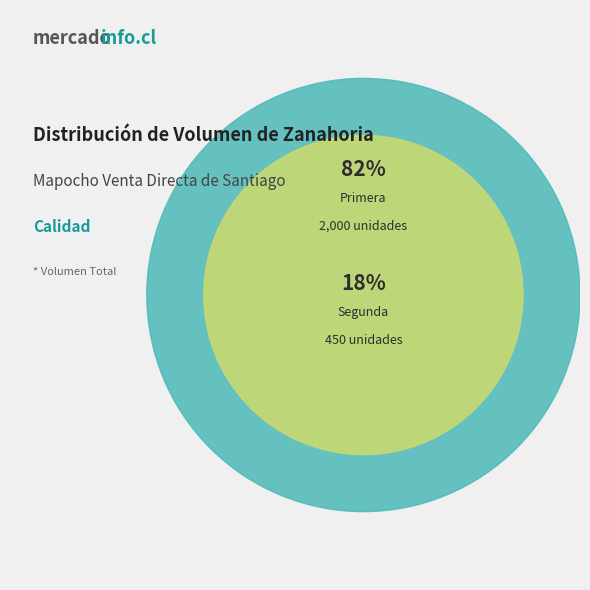

To the nearest percent, what is the difference between the largest and smallest slice percentages?

63%